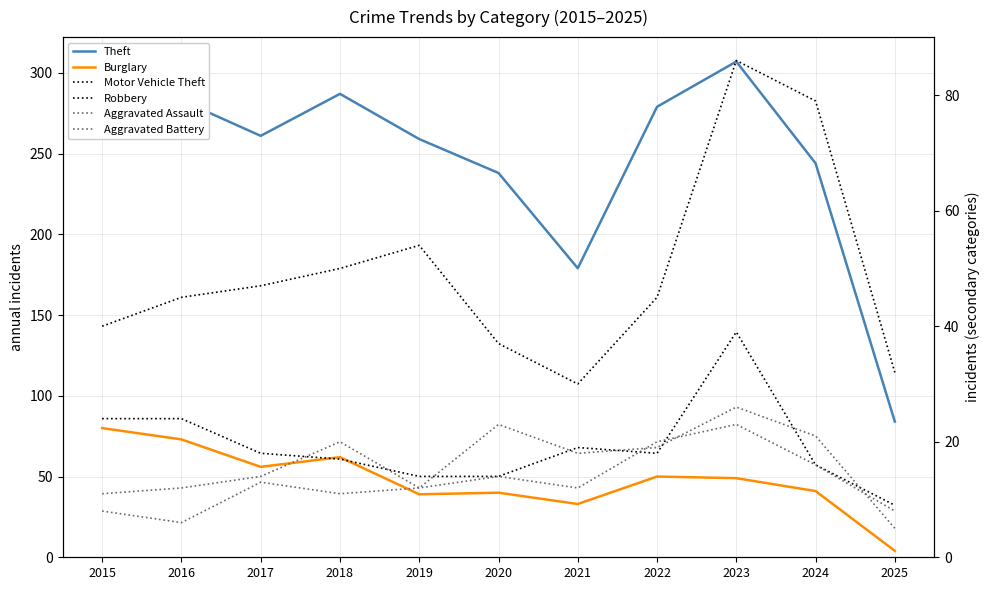

Is the value of Motor Vehicle Theft at 2023 greater than the value of Robbery at 2019?

Yes